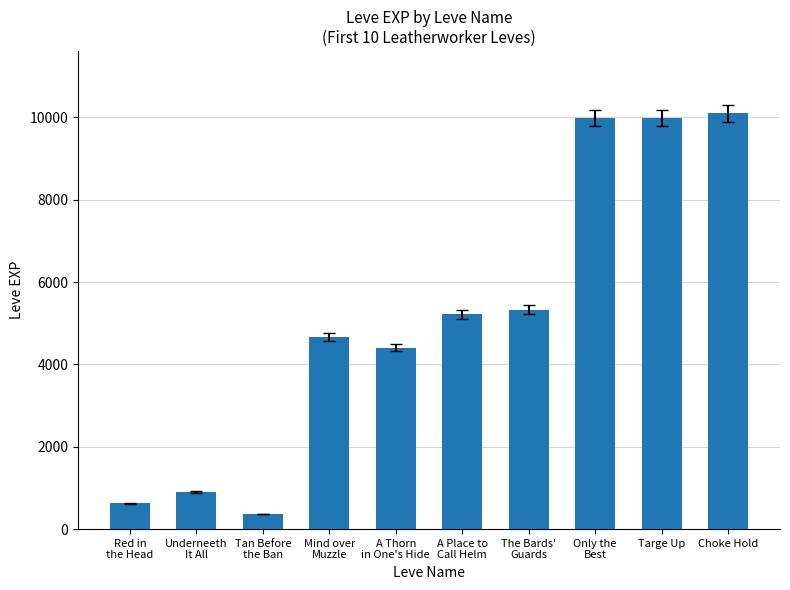

What is the change in value from A Place to
Call Helm to Only the
Best?

+4770